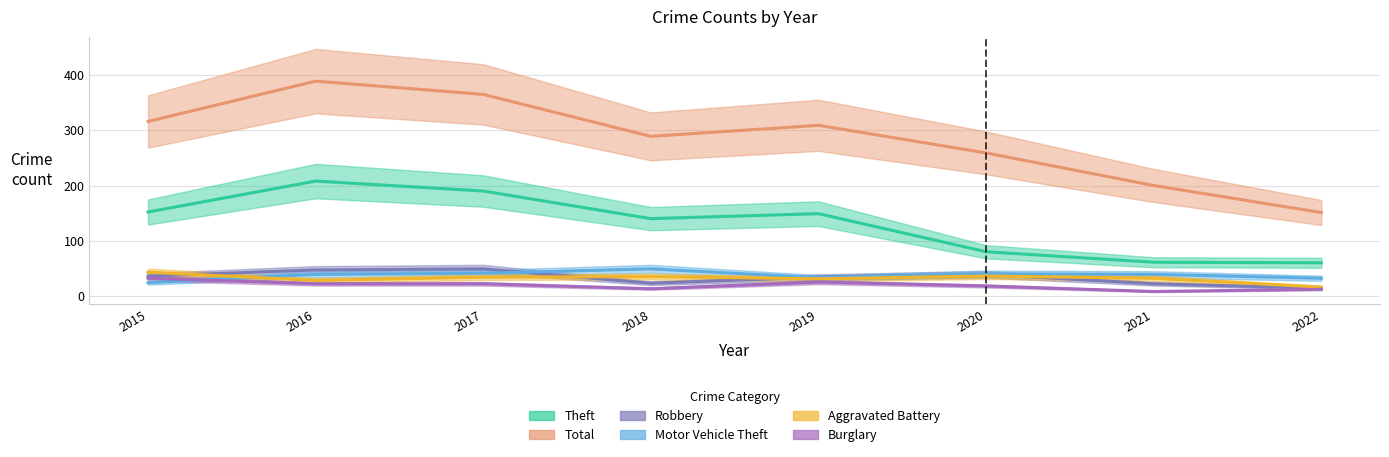

Which series ends up on top after the final intersection of Robbery and Motor Vehicle Theft?

Motor Vehicle Theft